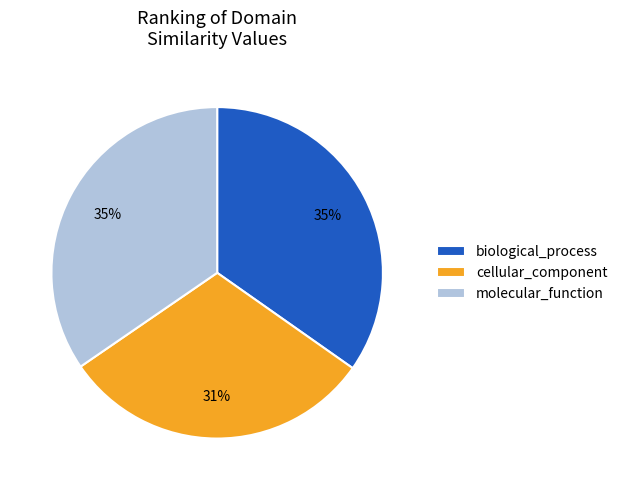

Does any single category account for the majority?

No